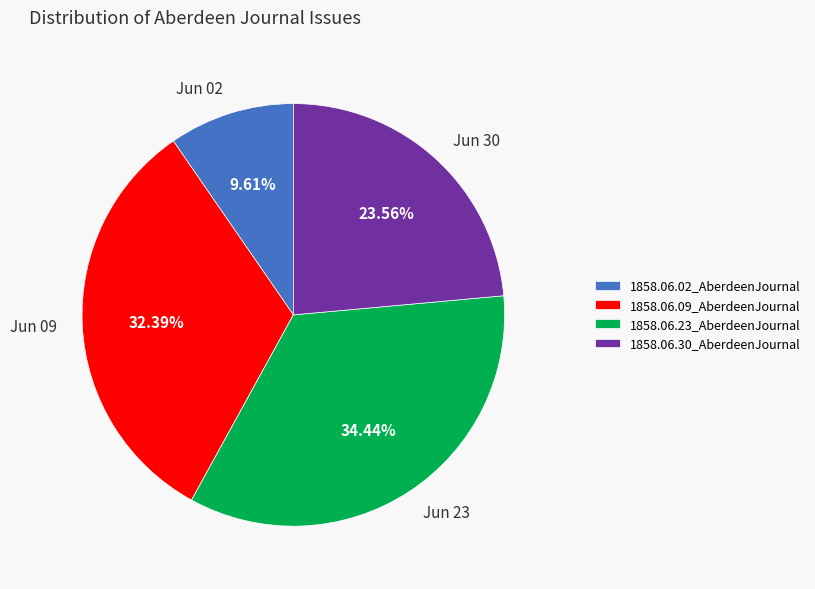

How many segments does this pie chart have?

4